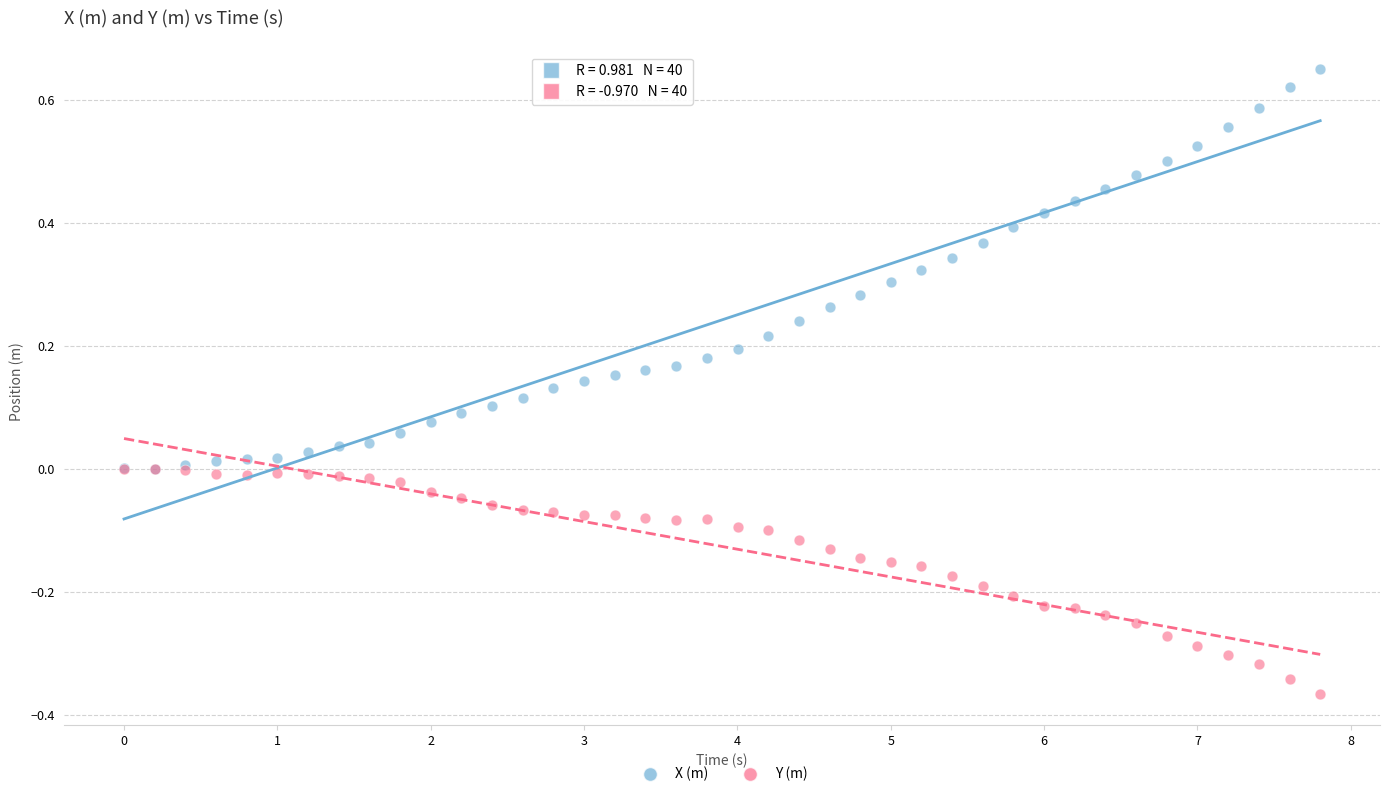

Which series reaches the maximum Y coordinate?

X (m)